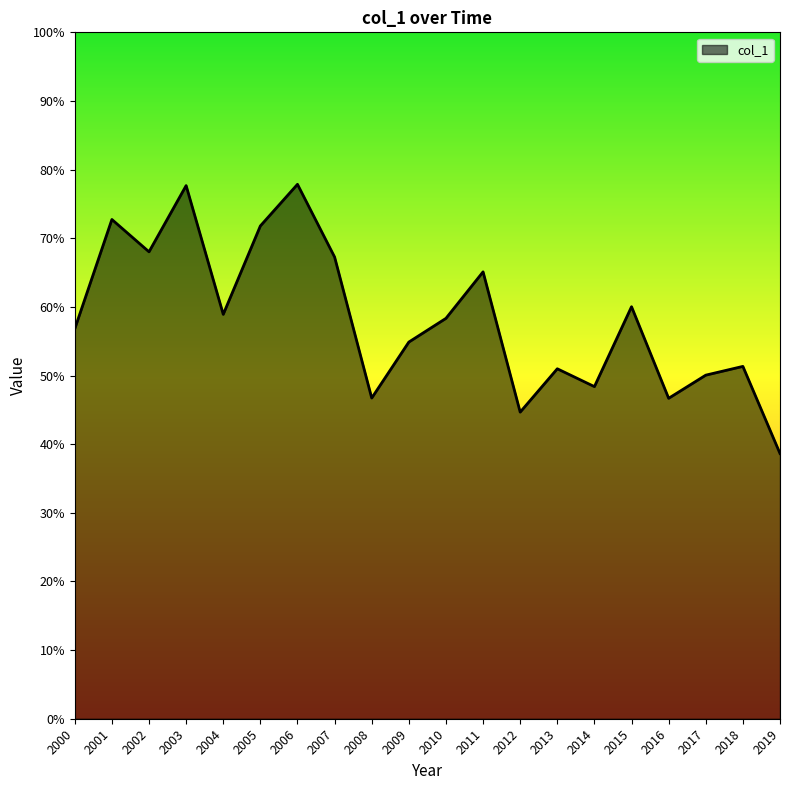

Reading right to left, extract all data points from this chart.

0.4	0.5	0.5	0.5	0.6	0.5	0.5	0.4	0.7	0.6	0.5	0.5	0.7	0.8	0.7	0.6	0.8	0.7	0.7	0.6